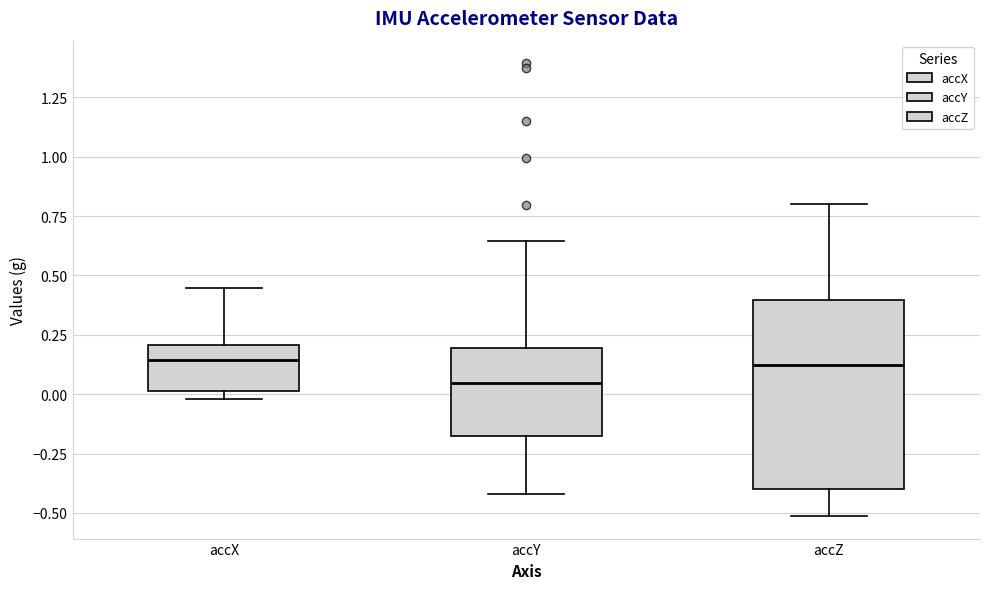

Comparing the boxes themselves (not the whiskers), which one is the tallest?

accZ